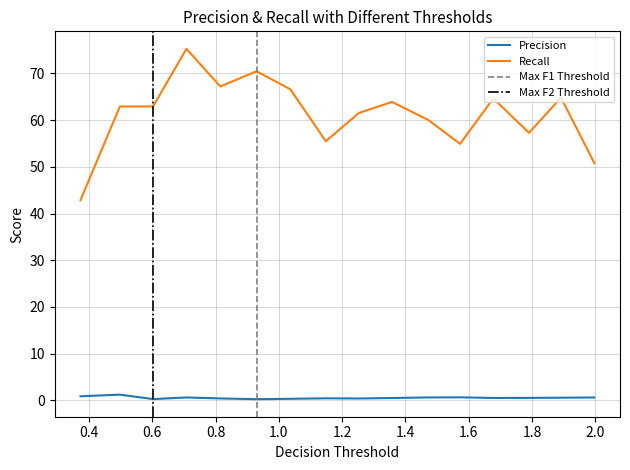

True or false: Precision and Recall cross at least once.

False